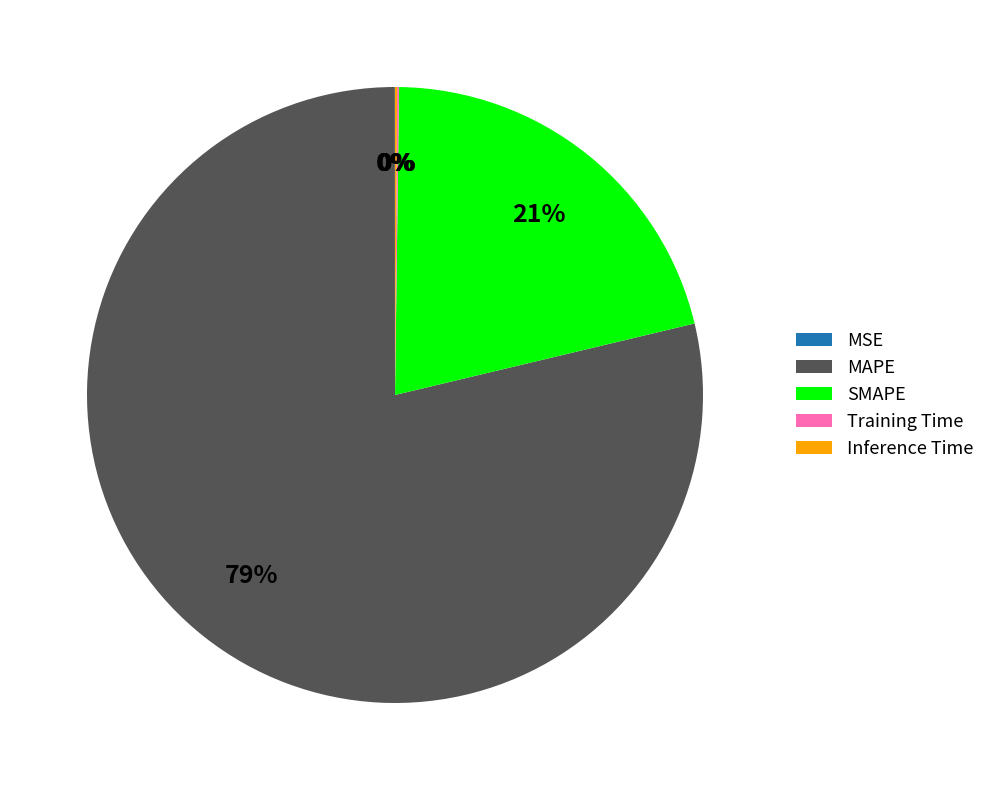

True or false: SMAPE accounts for 21% of the total.

True